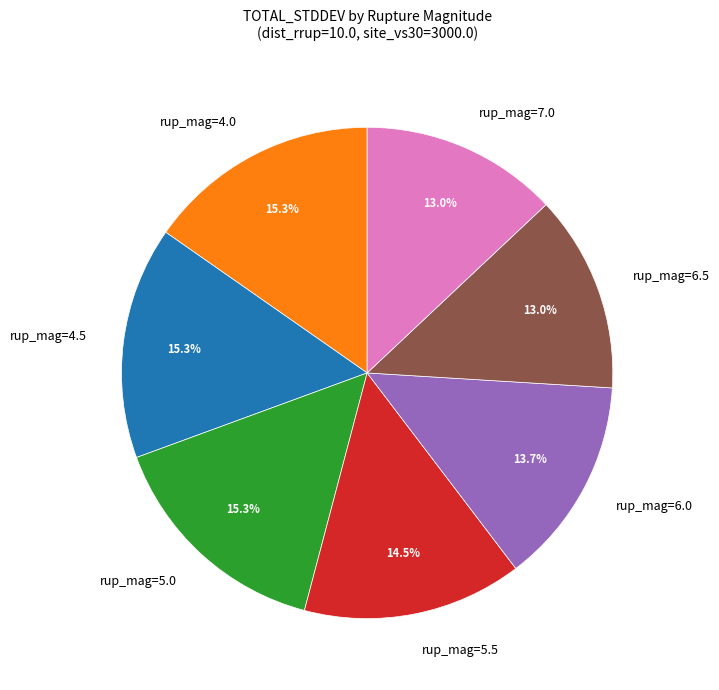

Is the sum of rup_mag=5.0 and rup_mag=6.0 greater than half?

No